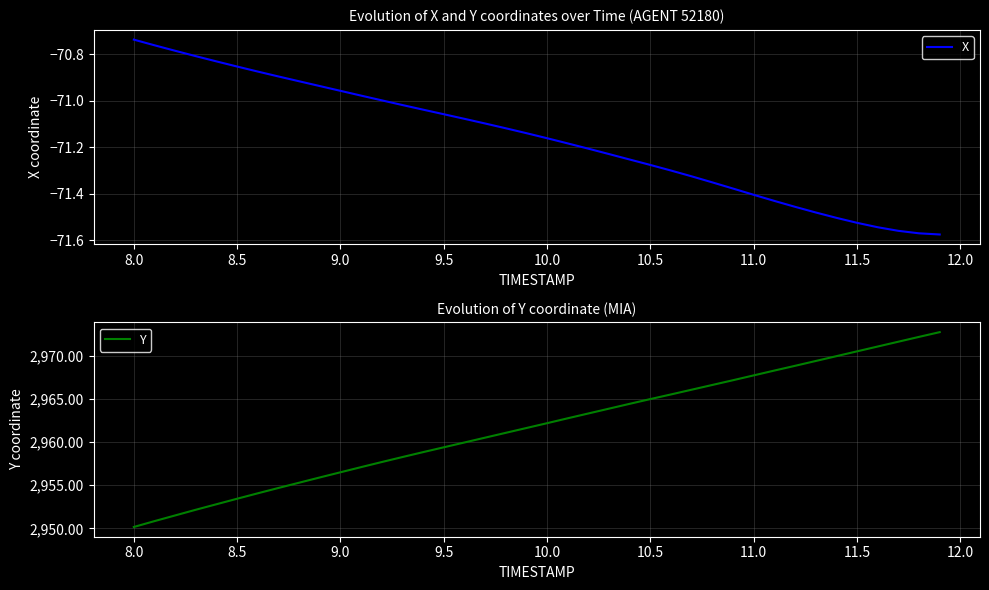

What is the sum of all X values?

-2846.6